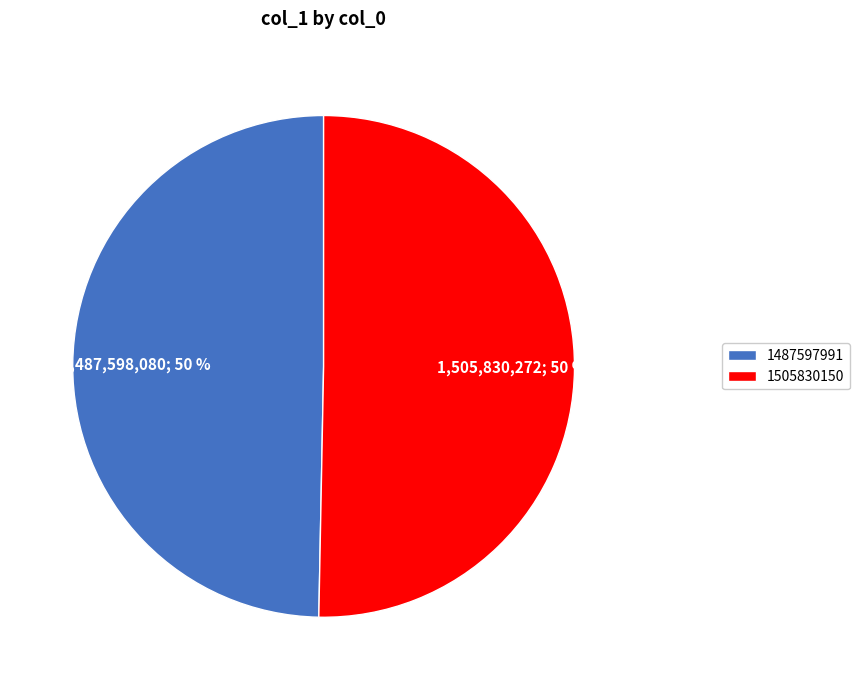

Which category has the smallest portion of the pie?

1487597991